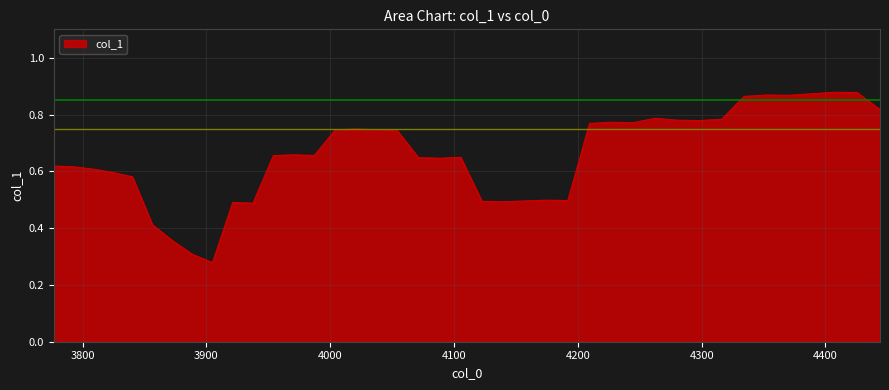

How many distinct data groups are displayed?

1